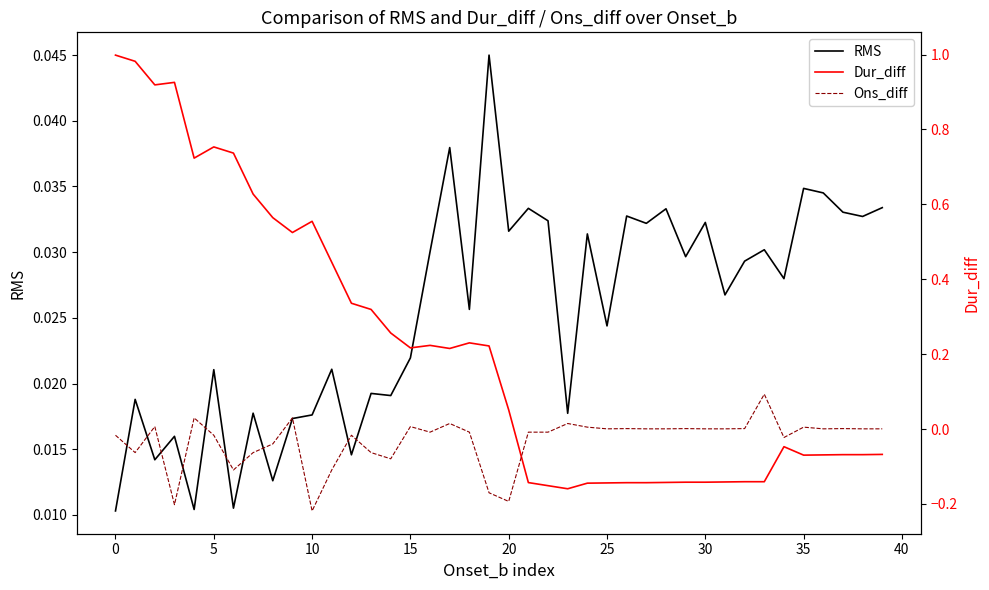

How many intersections are there between Ons_diff and RMS?

6